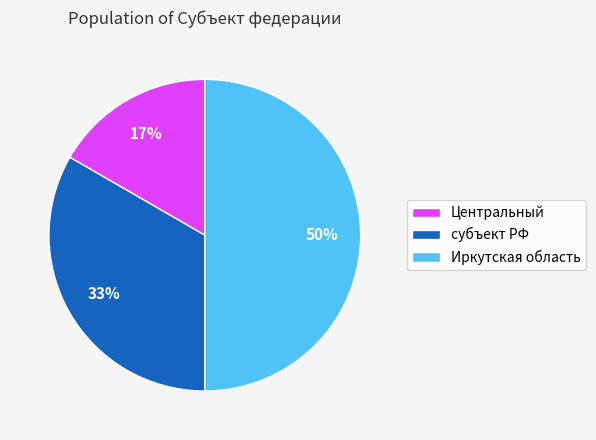

Which slice is the largest?

Иркутская область